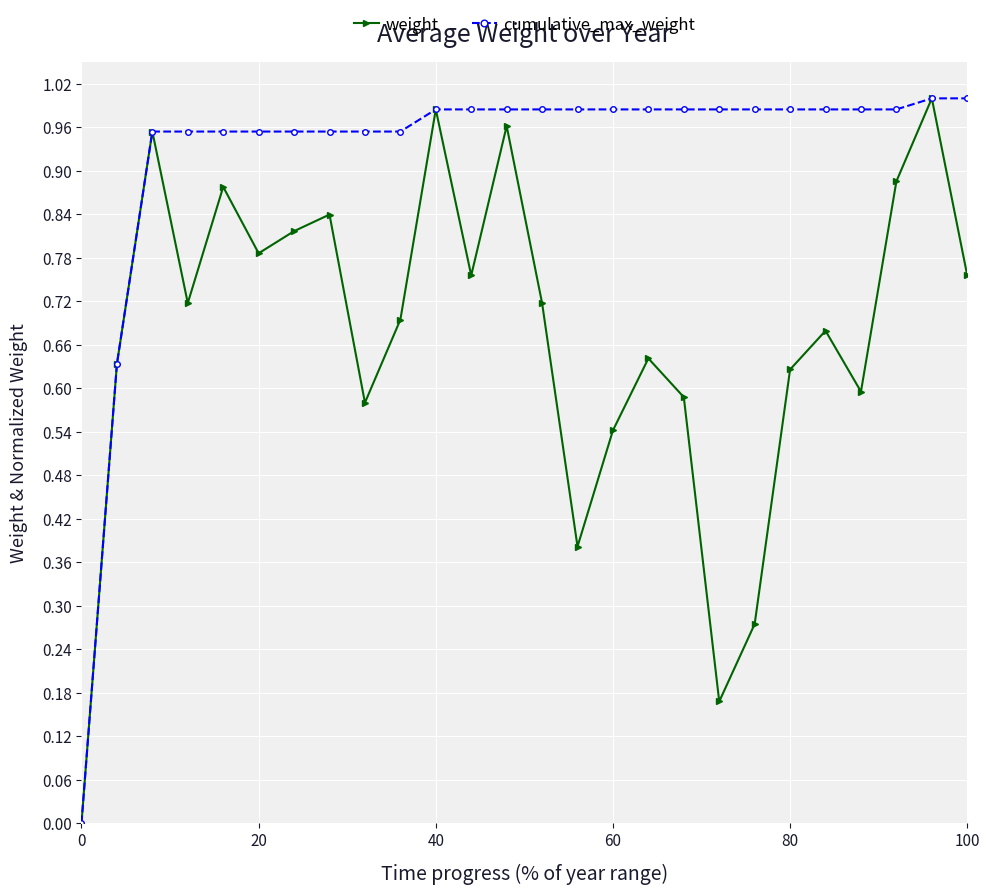

Which series has the largest total across all categories?

cumulative_max_weight